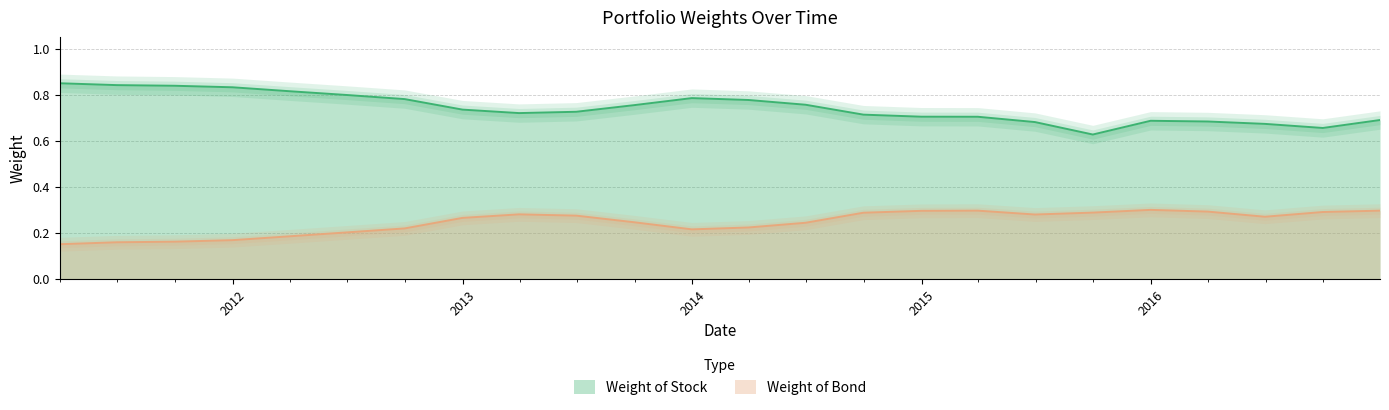

How many lines are shown in the chart?

2